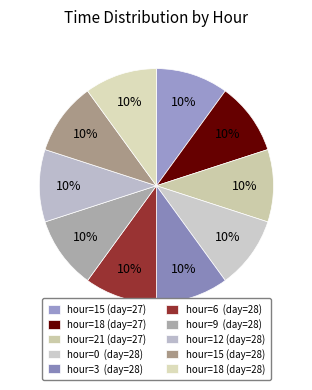

To the nearest percent, what is the average slice percentage?

10%